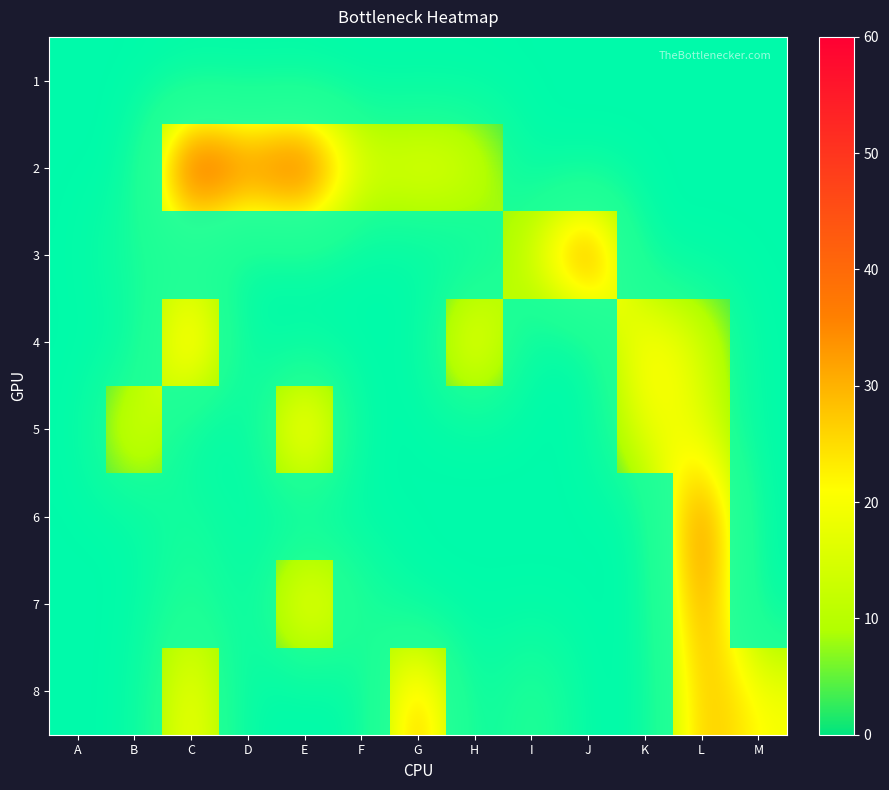

Which label corresponds to the smallest value in the chart?

A